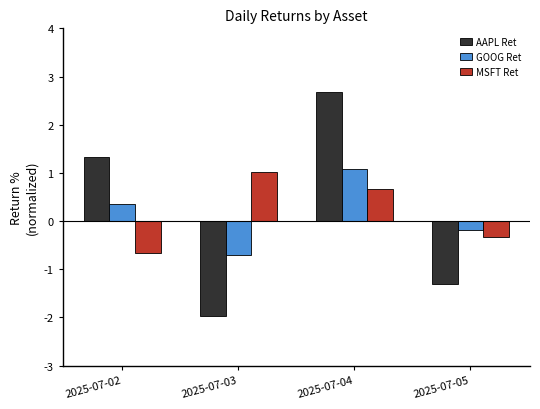

Which series has the widest spread of values?

AAPL Ret